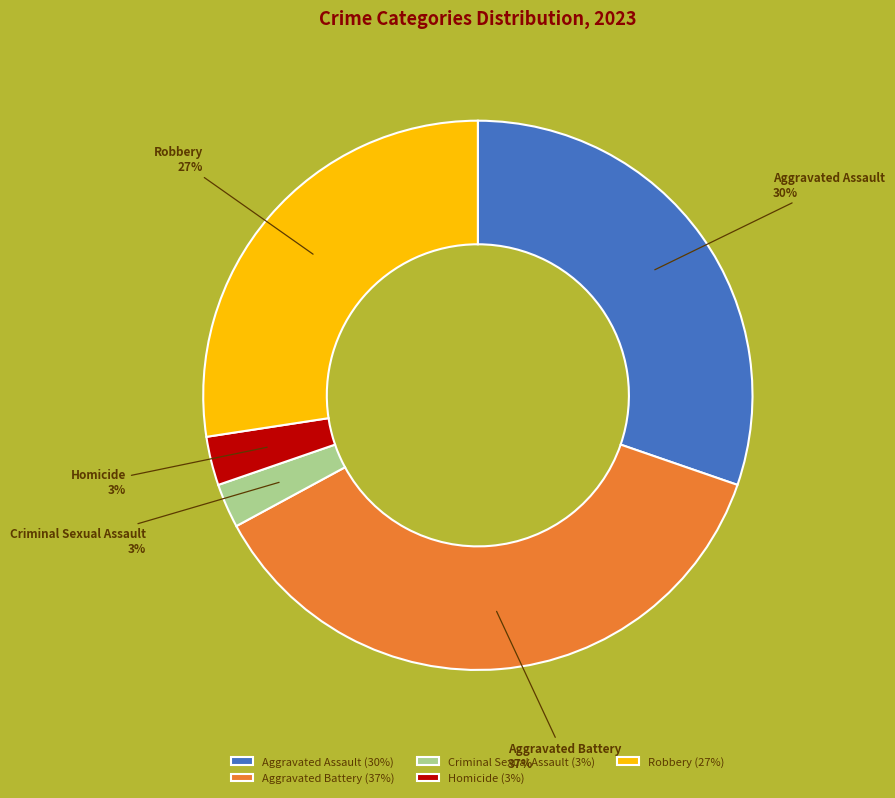

What percentage is the Aggravated Assault slice, to the nearest percent?

30%